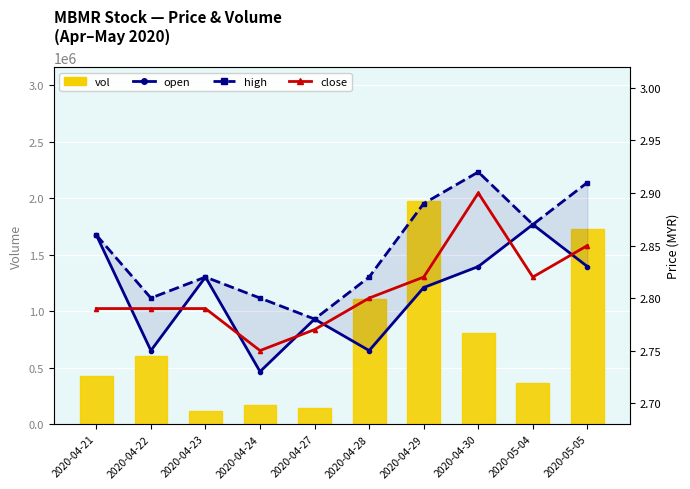

Which has a higher value, 2020-04-24 or 2020-04-28?

2020-04-28